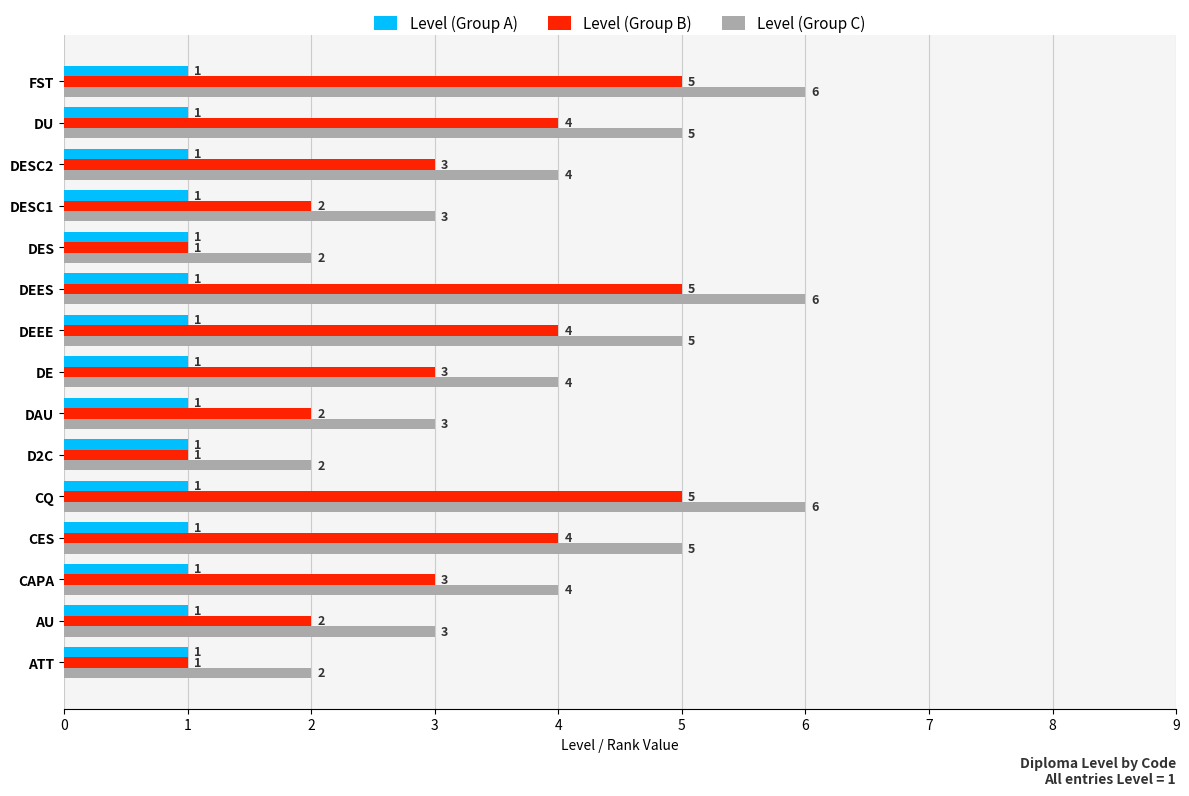

What is the highest value of the Level (Group B) series?

5